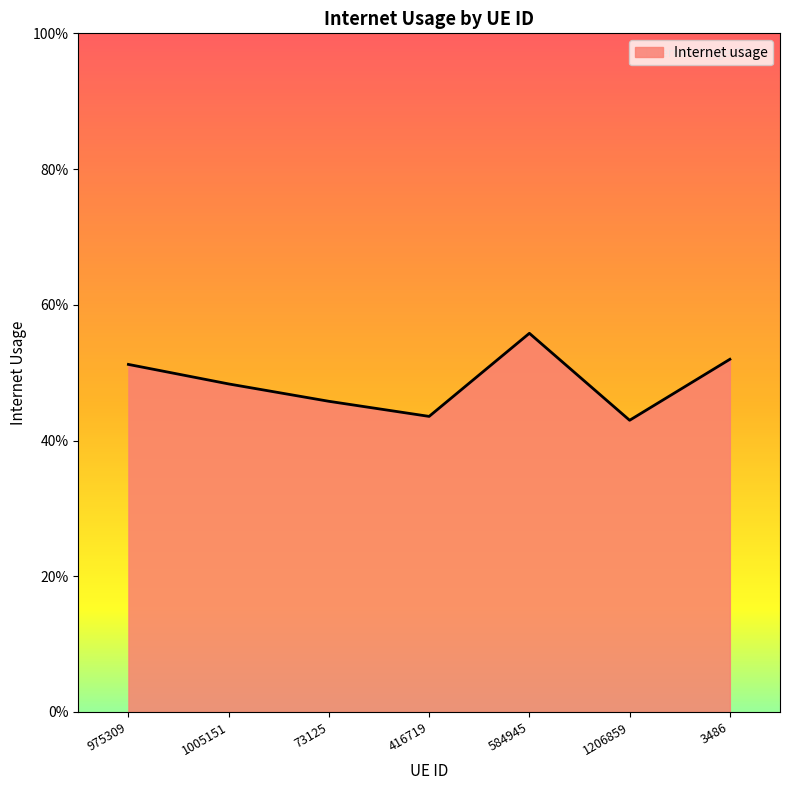

Reading left to right, list all the values displayed in this chart.

0.5	0.5	0.5	0.4	0.6	0.4	0.5